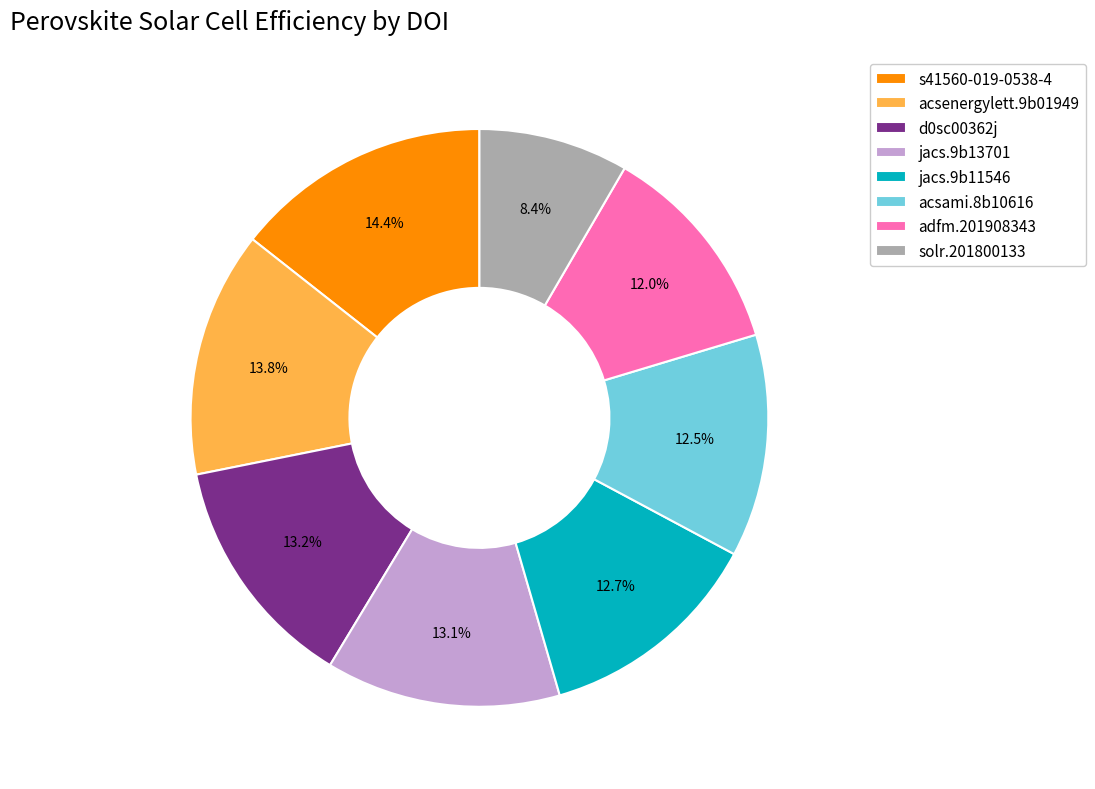

Is there any slice that represents more than half of the pie?

No